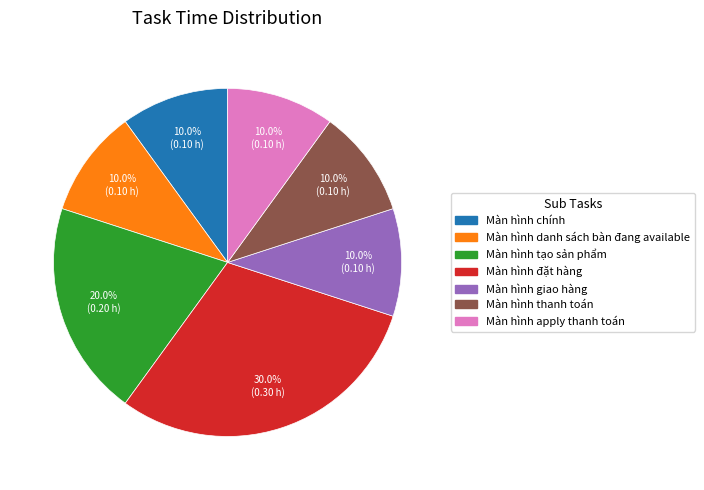

What is the largest slice in the pie chart?

Màn hình đặt hàng